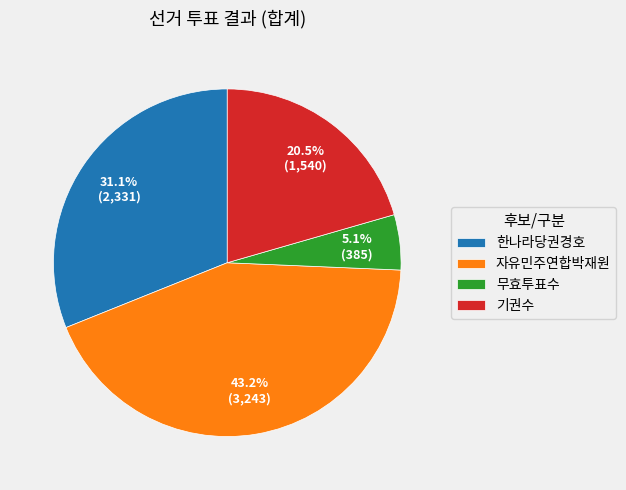

Is the sum of 자유민주연합박재원 and 무효투표수 greater than half?

No